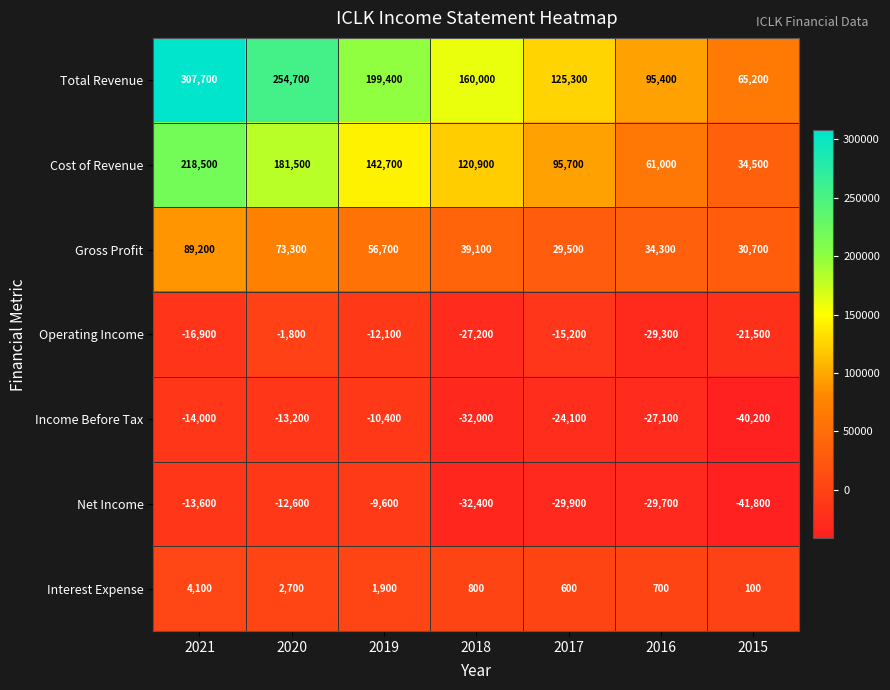

At which category is the sum across all series the highest?

2021